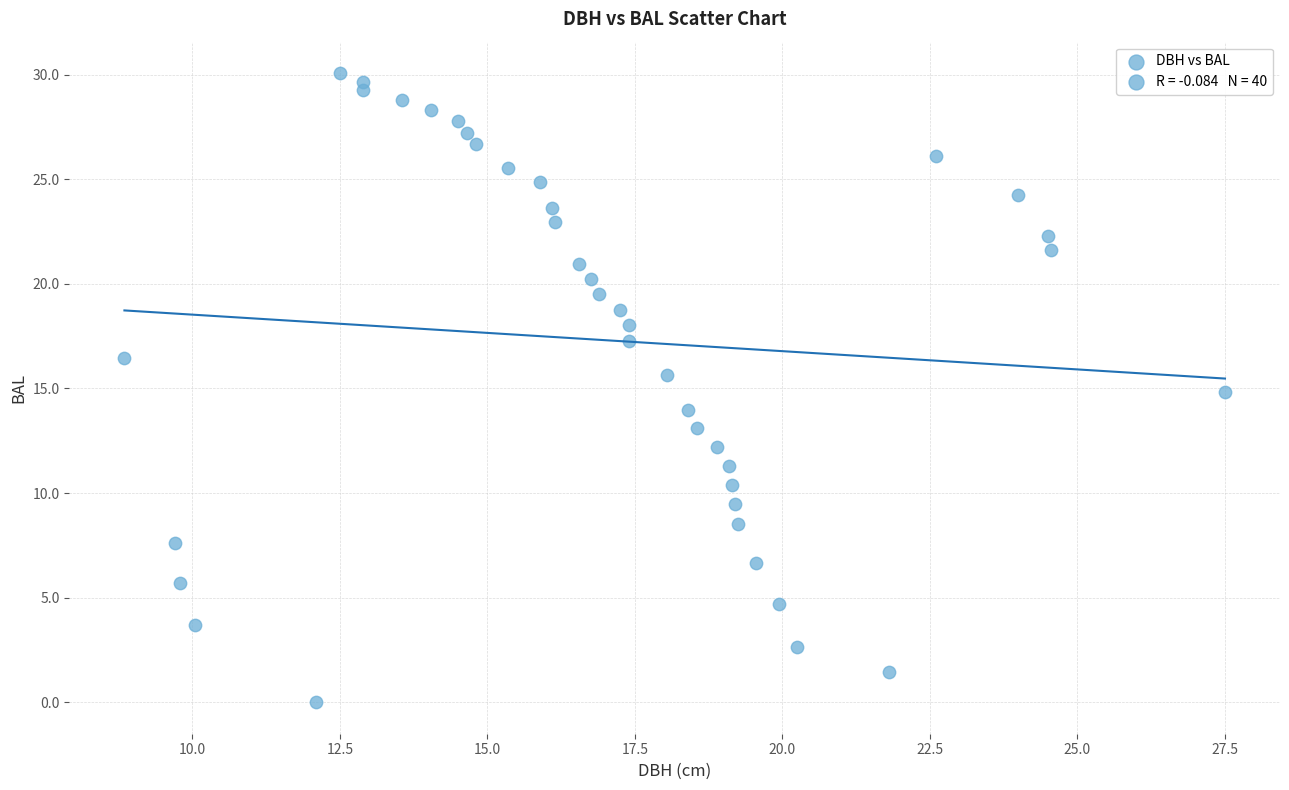

What is the range of Y values (max minus min)?

30.1